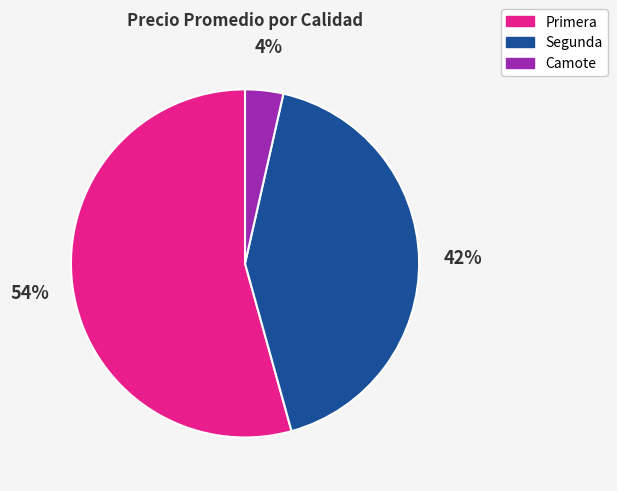

Is there any slice that represents more than half of the pie?

Yes